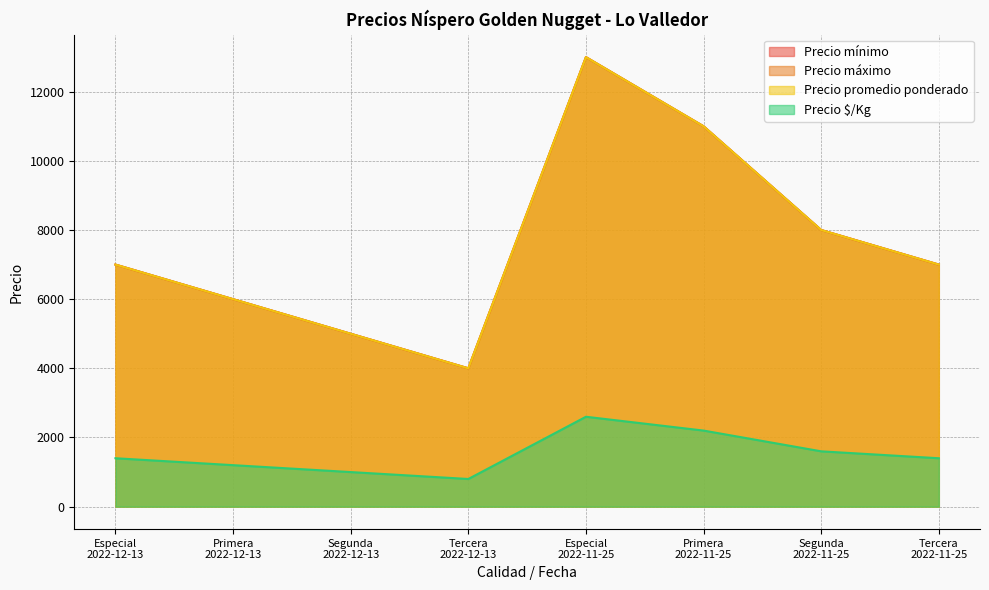

What is the value of the Precio máximo point at the 8th from the left?

7000